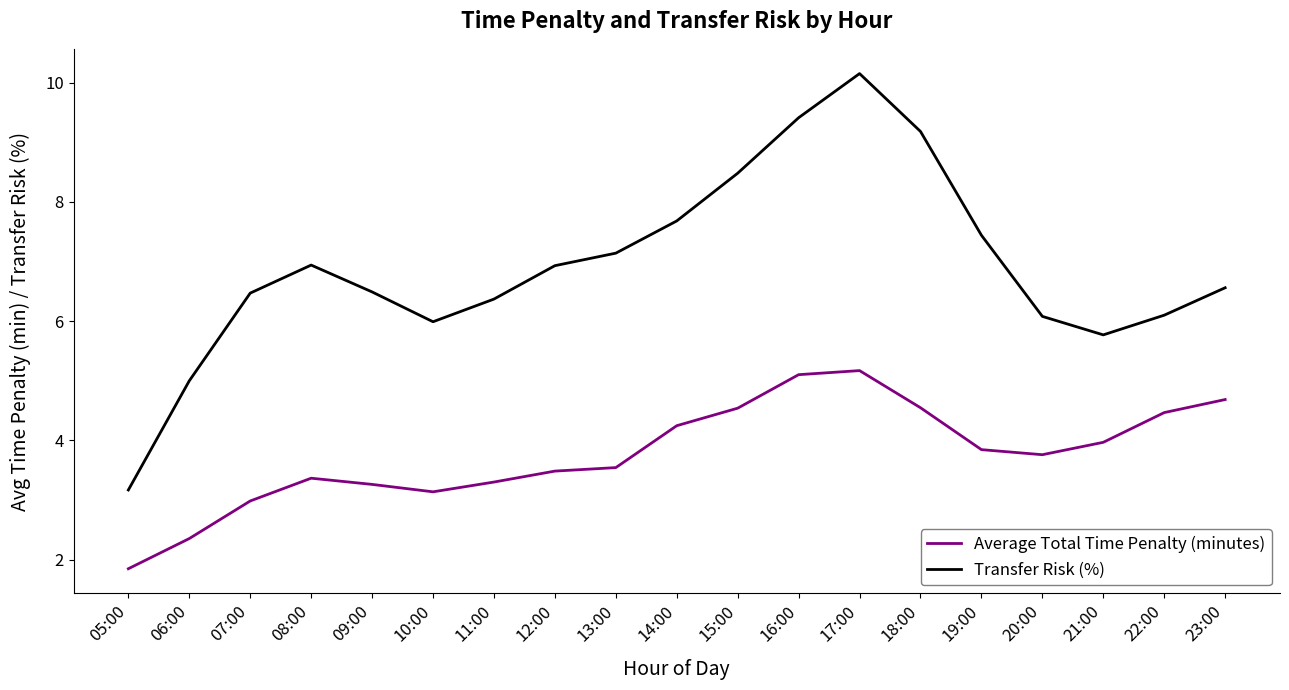

What is the sum of all Average Total Time Penalty (minutes) values?

71.6